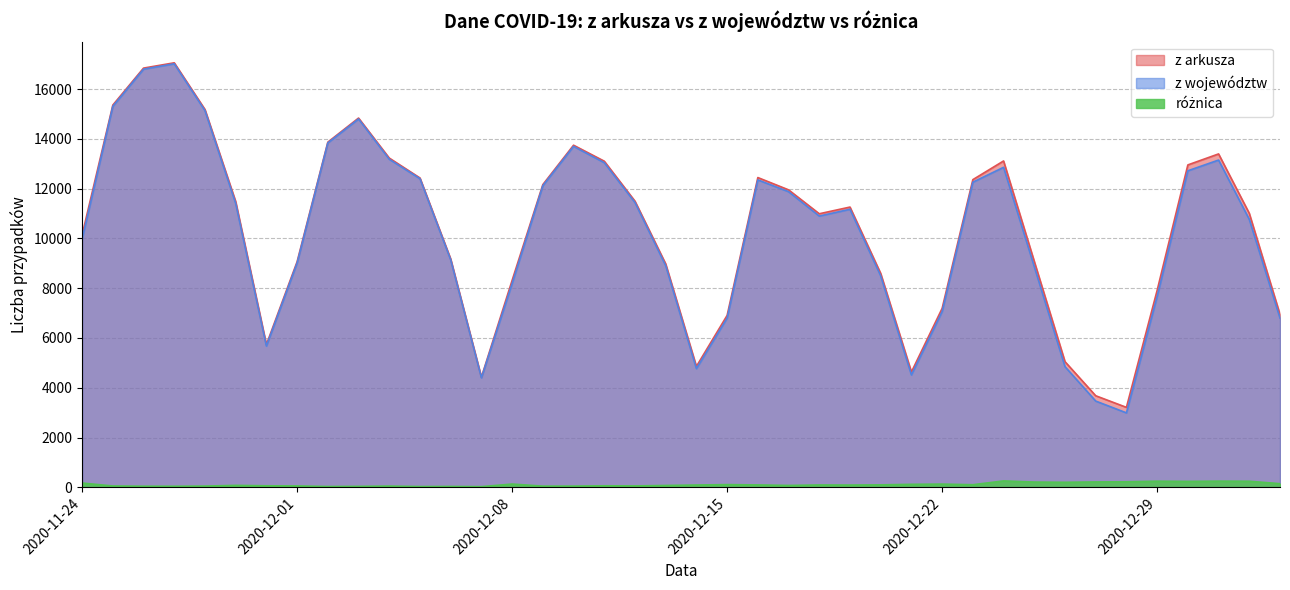

Read the różnica value at 2020-12-31.

246